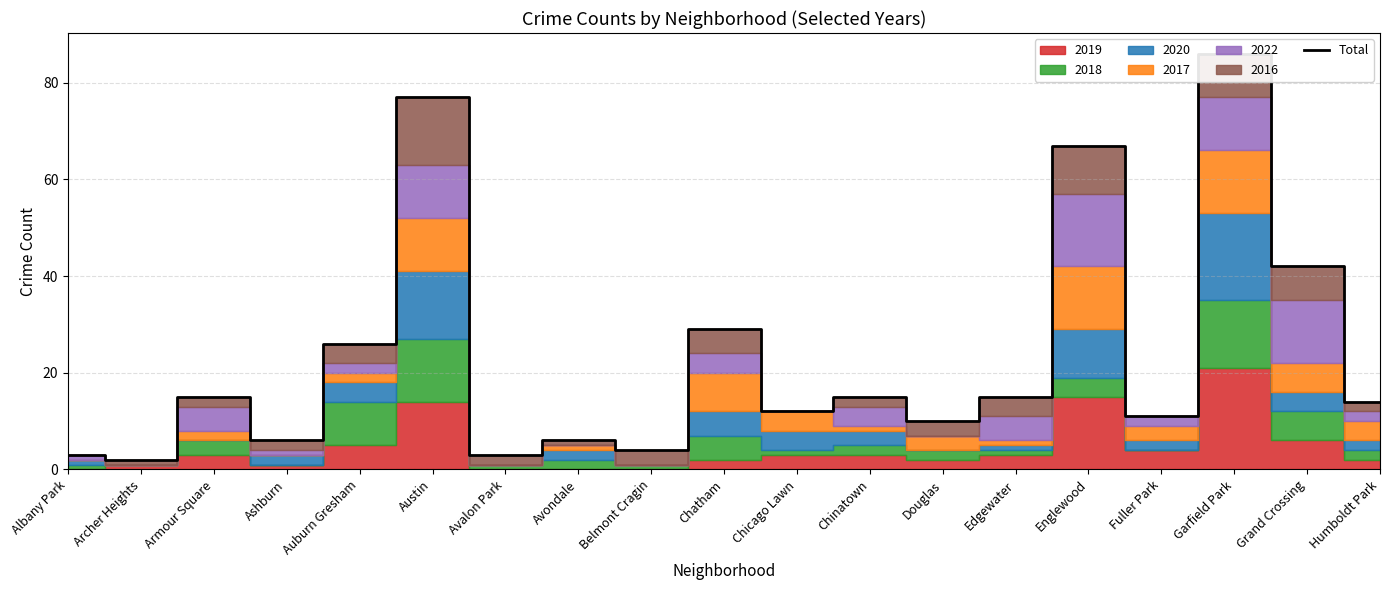

What position from the right is Archer Heights?

18